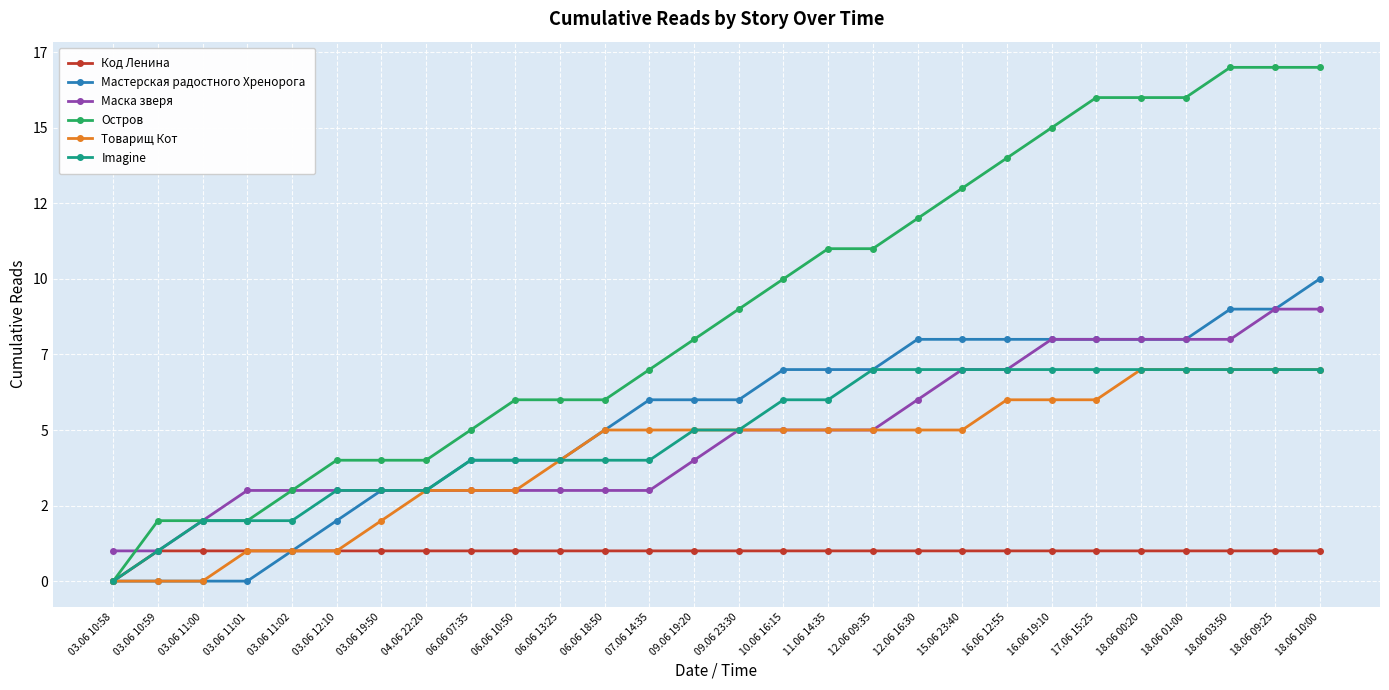

What is the difference between the second highest and minimum values in the Imagine series?

7